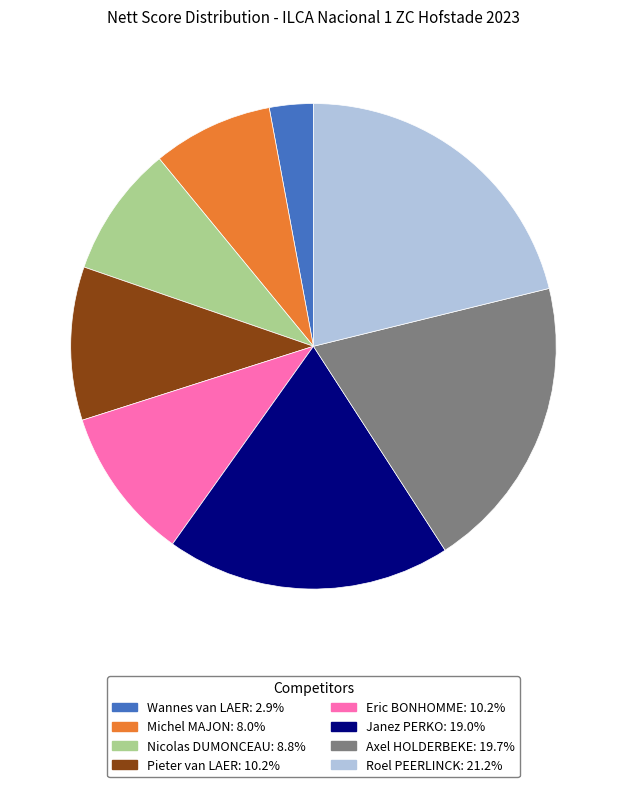

Combined, do Janez PERKO and Michel MAJON account for over 50%?

No